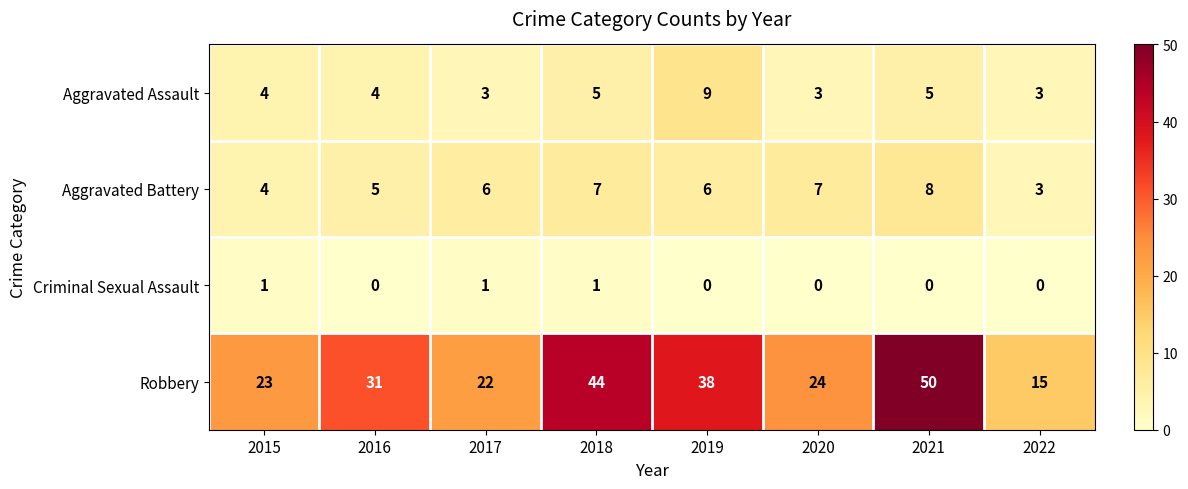

Is the value of Aggravated Battery at 2021 greater than the value of Robbery at 2017?

No